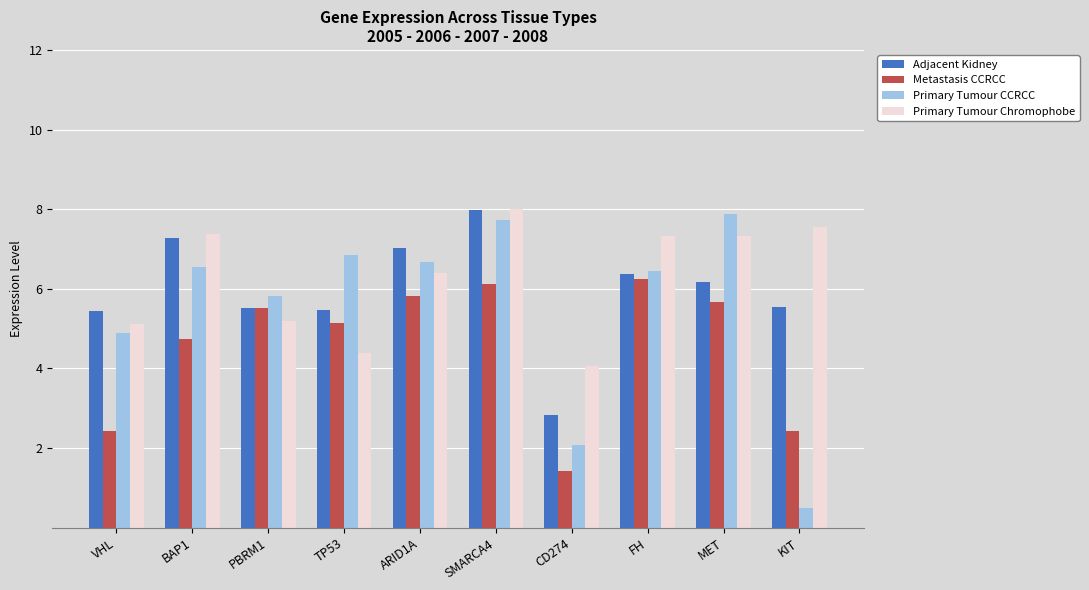

Which category has the lowest value across all series?

KIT